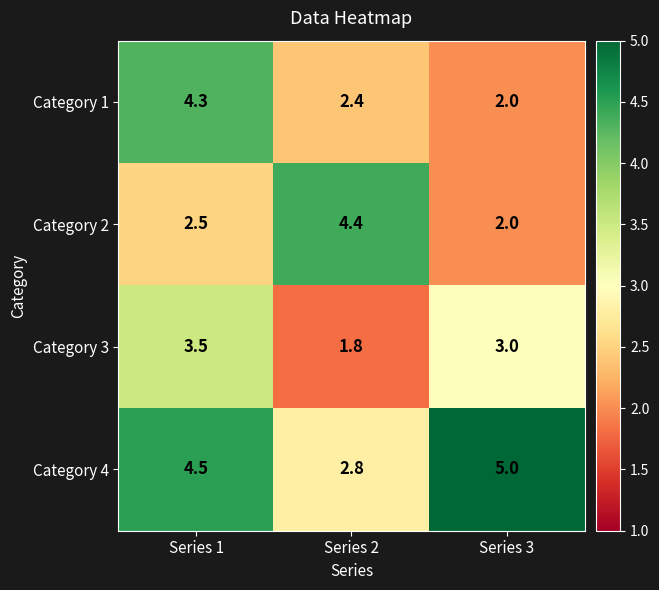

Rank the series by their maximum value, from lowest to highest.

Category 3, Category 1, Category 2, Category 4